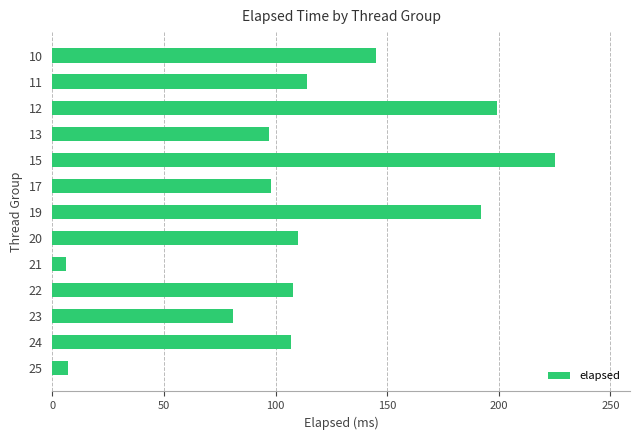

The chart shows a value of 139 at 15. True or false?

False